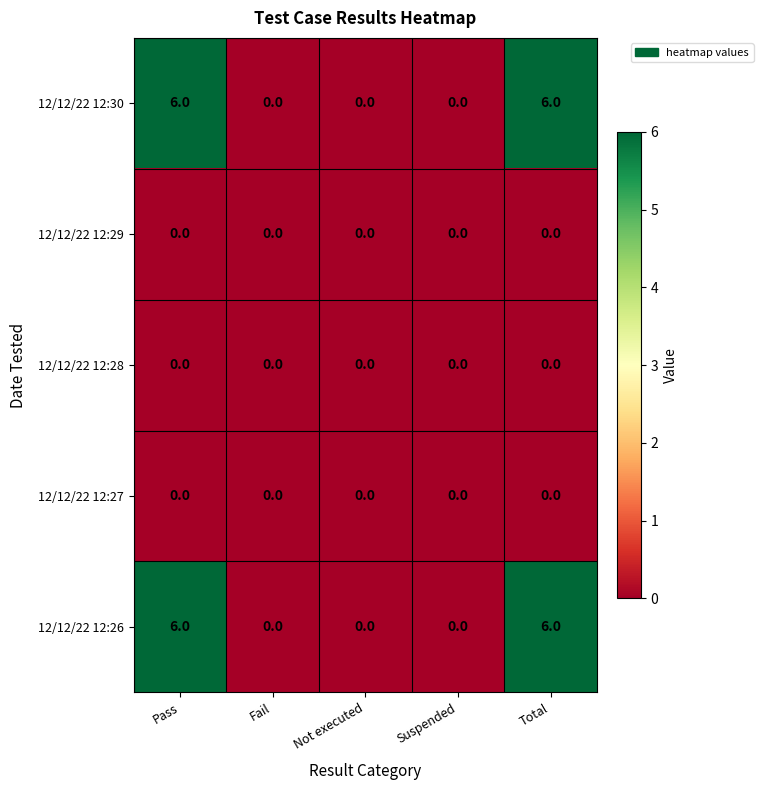

Reading right to left, what are all the values shown in this chart?

12/12/22 12:30: Total=6	Suspended=0	Not executed=0	Fail=0	Pass=6
12/12/22 12:29: Total=0	Suspended=0	Not executed=0	Fail=0	Pass=0
12/12/22 12:28: Total=0	Suspended=0	Not executed=0	Fail=0	Pass=0
12/12/22 12:27: Total=0	Suspended=0	Not executed=0	Fail=0	Pass=0
12/12/22 12:26: Total=6	Suspended=0	Not executed=0	Fail=0	Pass=6